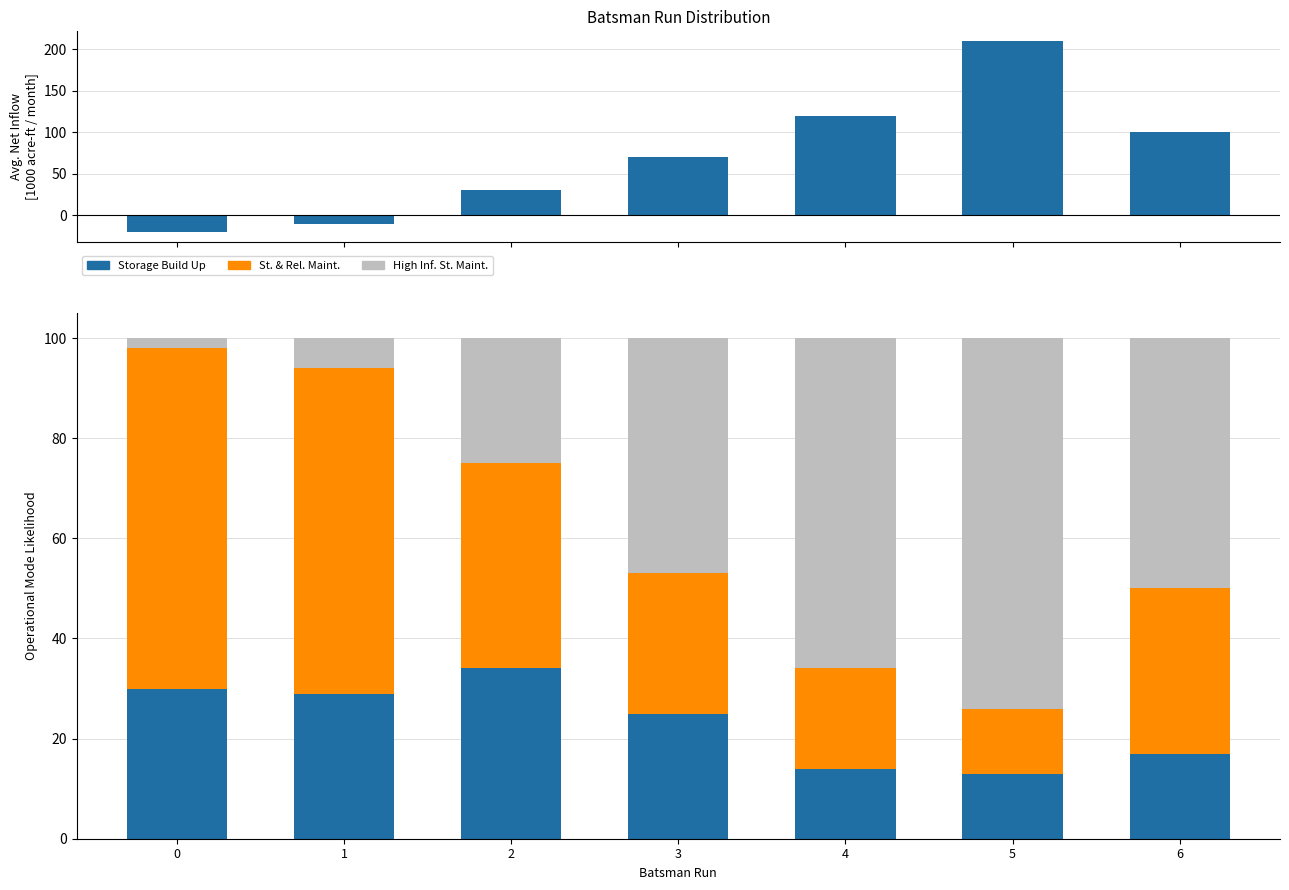

Is the value of Avg Net Inflow at 0 greater than the value of St. & Rel. Maint. at 2?

No